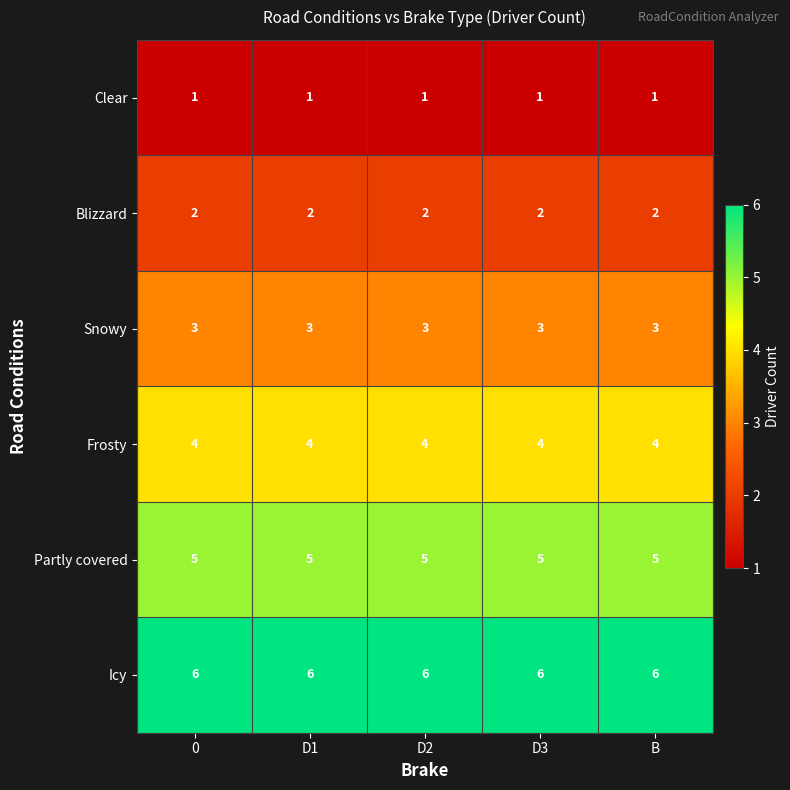

Rank the series by their average value, from highest to lowest.

Icy, Partly covered, Frosty, Snowy, Blizzard, Clear